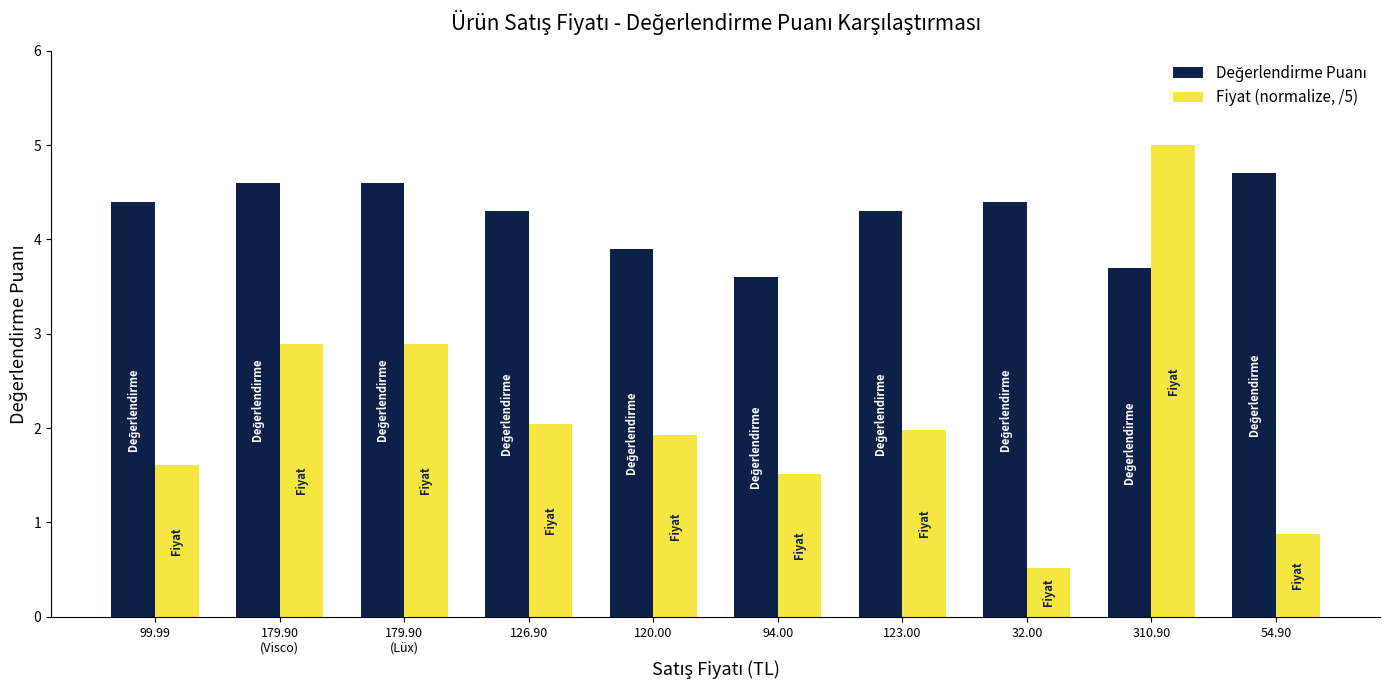

What is the average value of the Fiyat (normalize, /5) series?

2.1